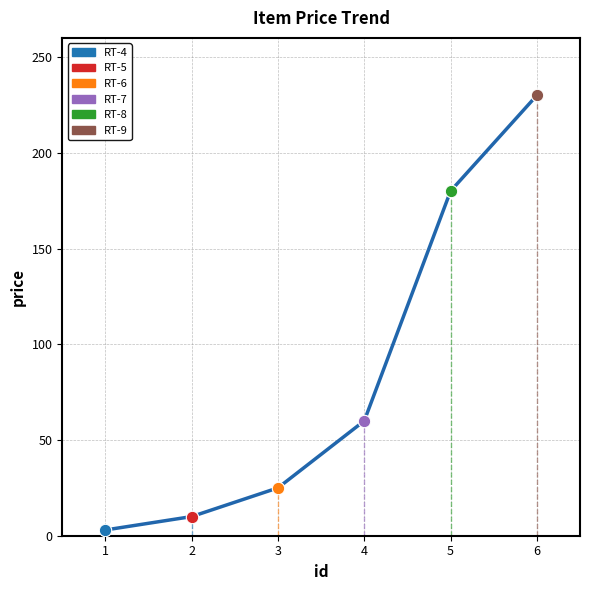

Which has a higher value, 2 or 5?

5